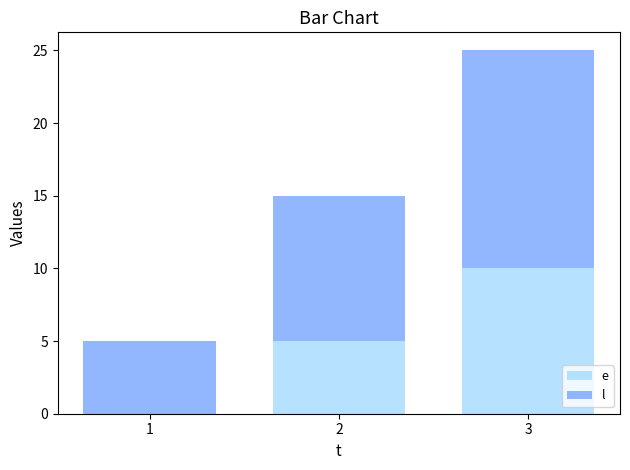

What is the total value across all series at 1?

5